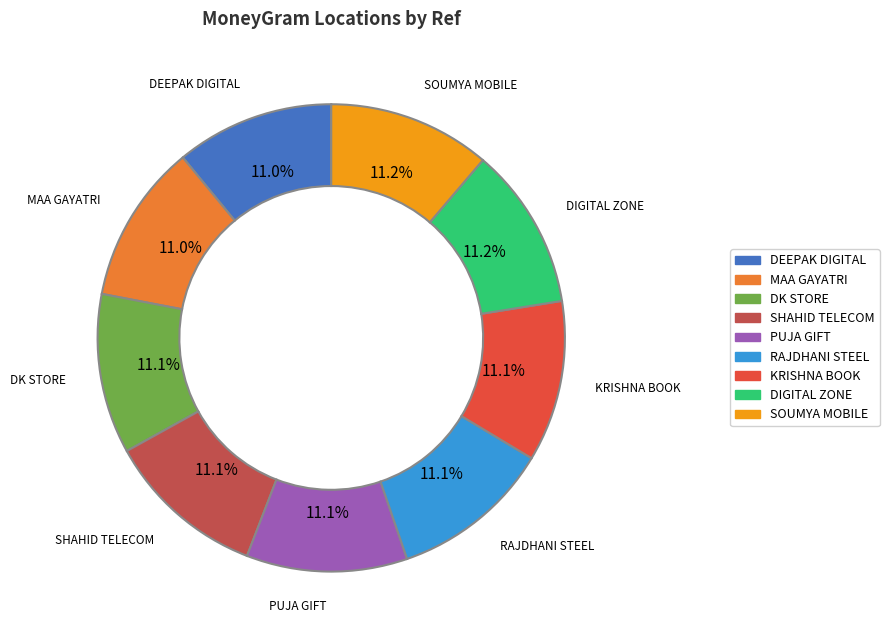

Does any single category account for the majority?

No